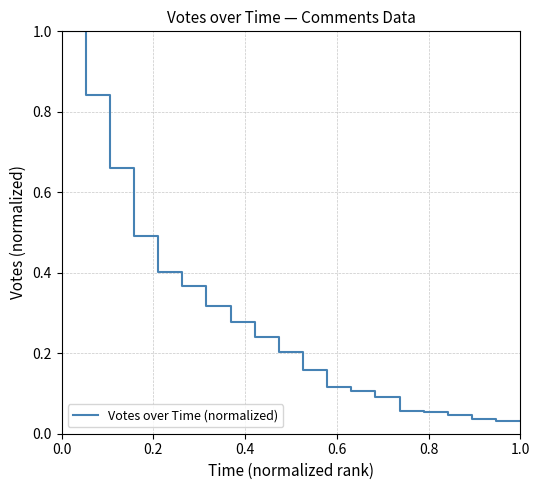

What is the greatest value displayed?

1.0